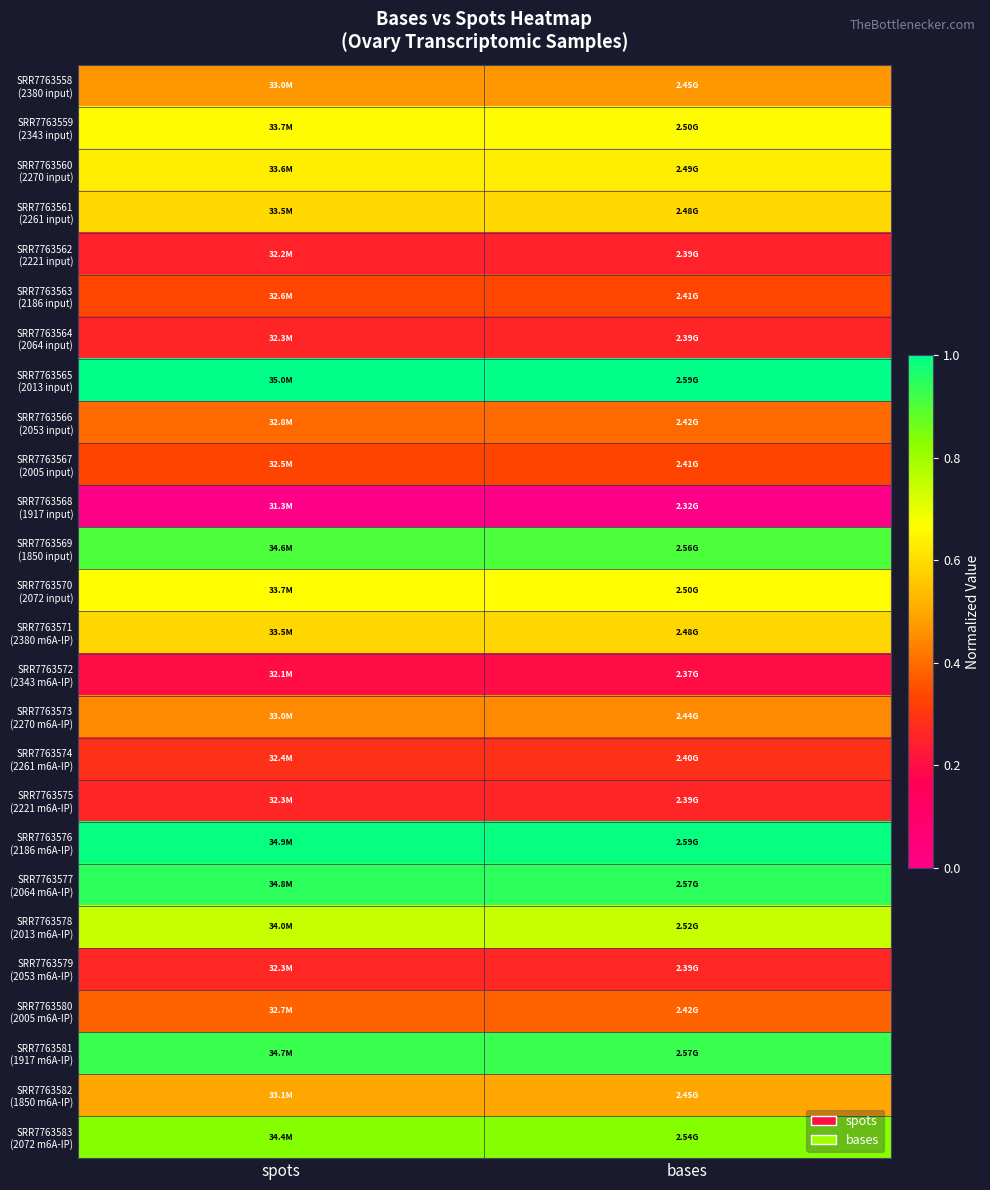

Rank the series at spots from lowest to highest value.

SRR7763568 (1917 input), SRR7763572 (2343 m6A-IP), SRR7763562 (2221 input), SRR7763564 (2064 input), SRR7763575 (2221 m6A-IP), SRR7763579 (2053 m6A-IP), SRR7763574 (2261 m6A-IP), SRR7763567 (2005 input), SRR7763563 (2186 input), SRR7763580 (2005 m6A-IP), SRR7763566 (2053 input), SRR7763573 (2270 m6A-IP), SRR7763558 (2380 input), SRR7763582 (1850 m6A-IP), SRR7763571 (2380 m6A-IP), SRR7763561 (2261 input), SRR7763560 (2270 input), SRR7763559 (2343 input), SRR7763570 (2072 input), SRR7763578 (2013 m6A-IP), SRR7763583 (2072 m6A-IP), SRR7763569 (1850 input), SRR7763581 (1917 m6A-IP), SRR7763577 (2064 m6A-IP), SRR7763576 (2186 m6A-IP), SRR7763565 (2013 input)